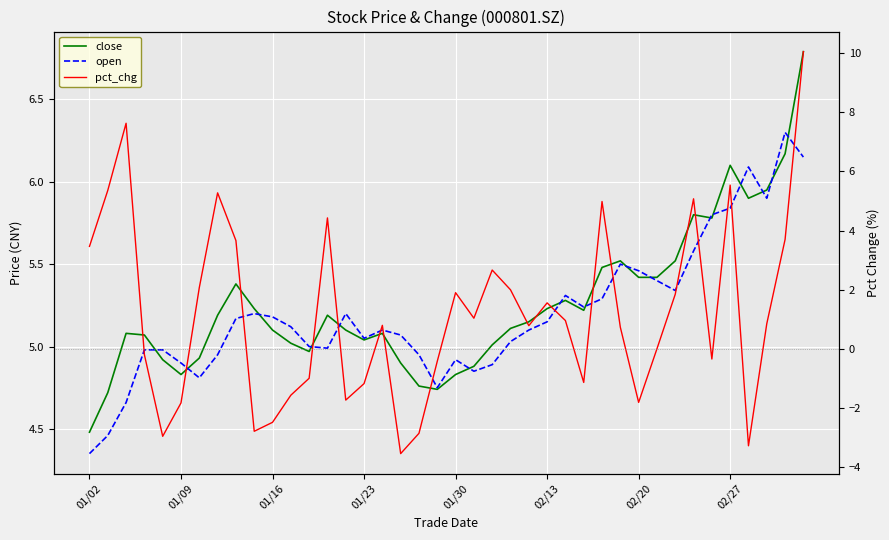

What is the greatest value displayed?

10.0